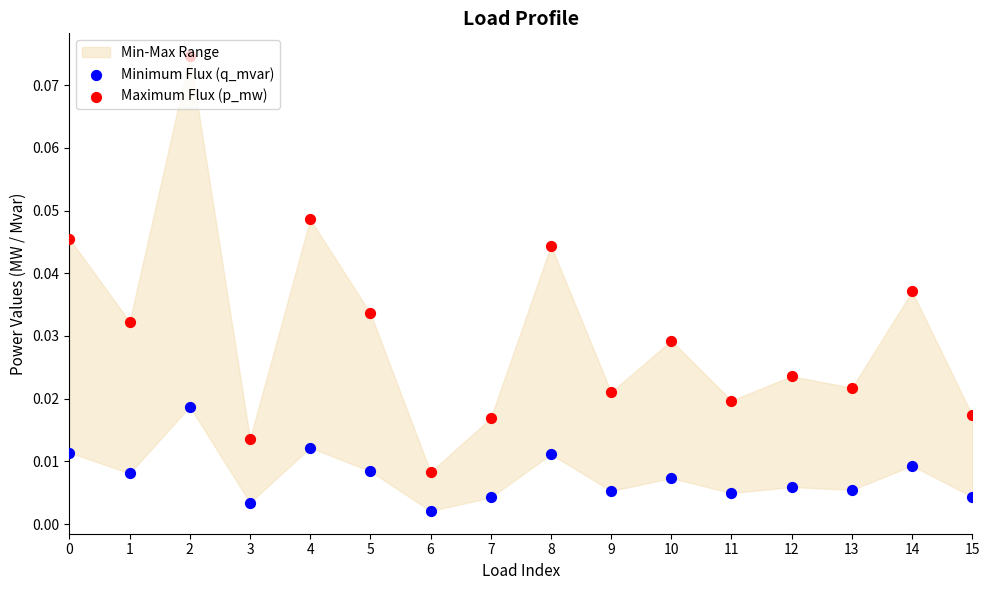

Which series reaches the maximum Y coordinate?

Maximum Flux (p_mw)